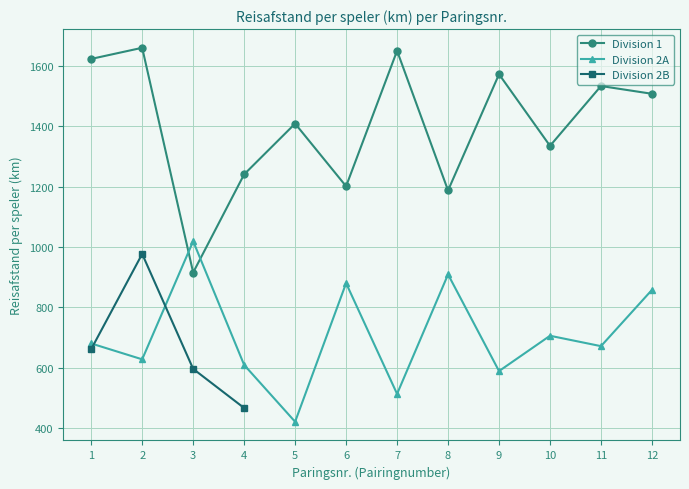

What is the sum of the Division 2A values at 6 and 10?

1586.1